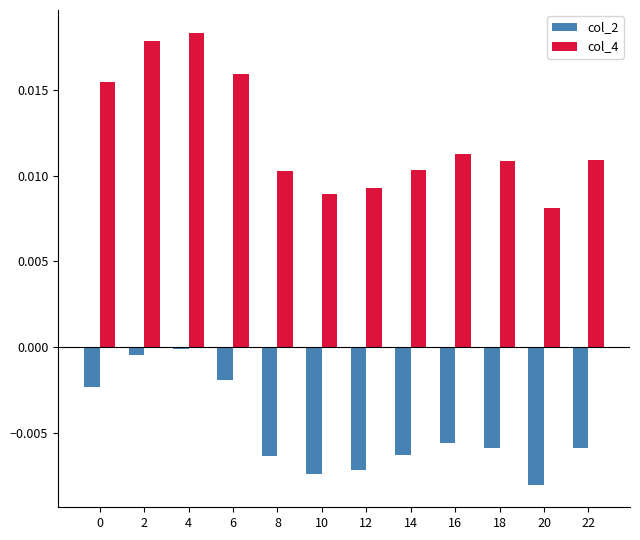

The value of col_4 at 8 is 0.0. True or false?

True